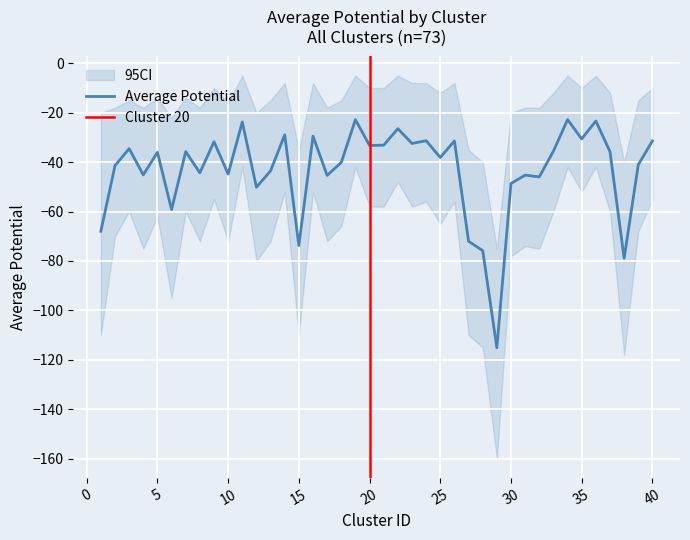

True or false: curvature has more than 2 points higher than both neighbors.

True